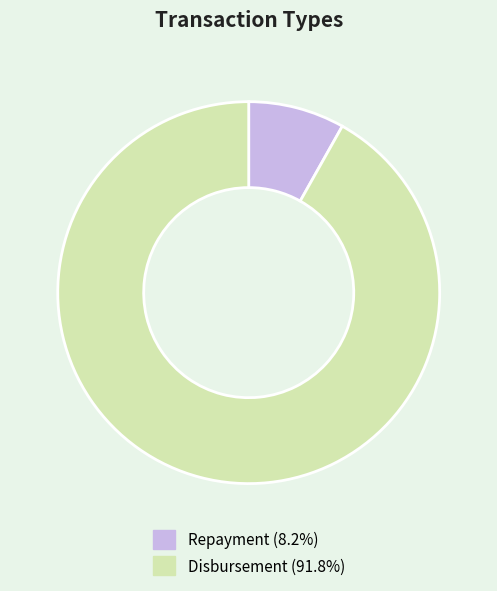

Between Disbursement and Repayment, which is larger?

Disbursement